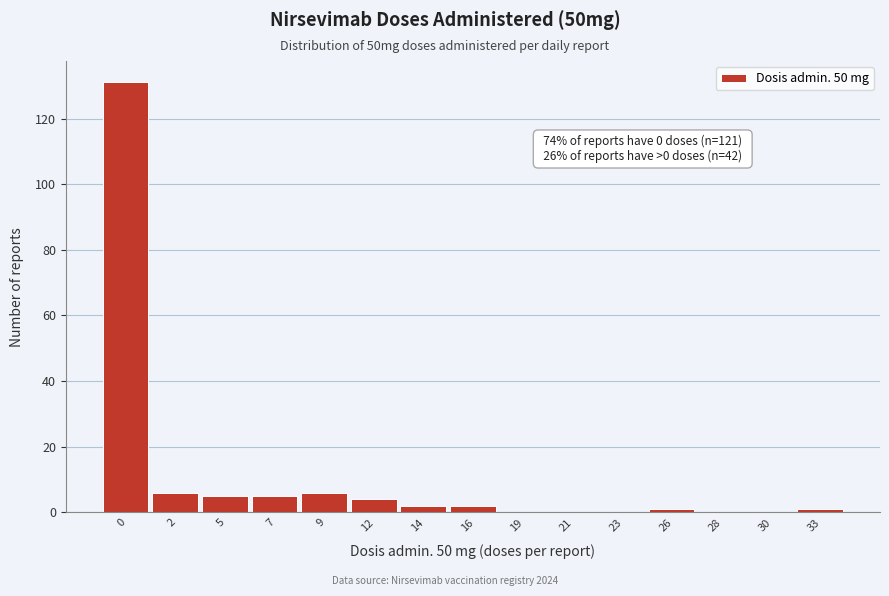

Reading right to left, extract all data points from this chart.

33=1	30=0	28=0	26=1	23=0	21=0	19=0	16=2	14=2	12=4	9=6	7=5	5=5	2=6	0=131